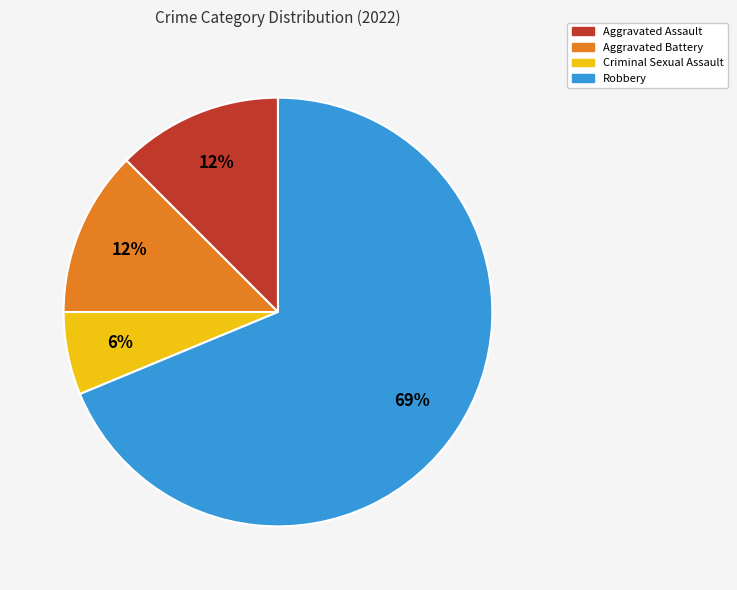

Approximately how many times larger is the value at Criminal Sexual Assault compared to Robbery?

0.1